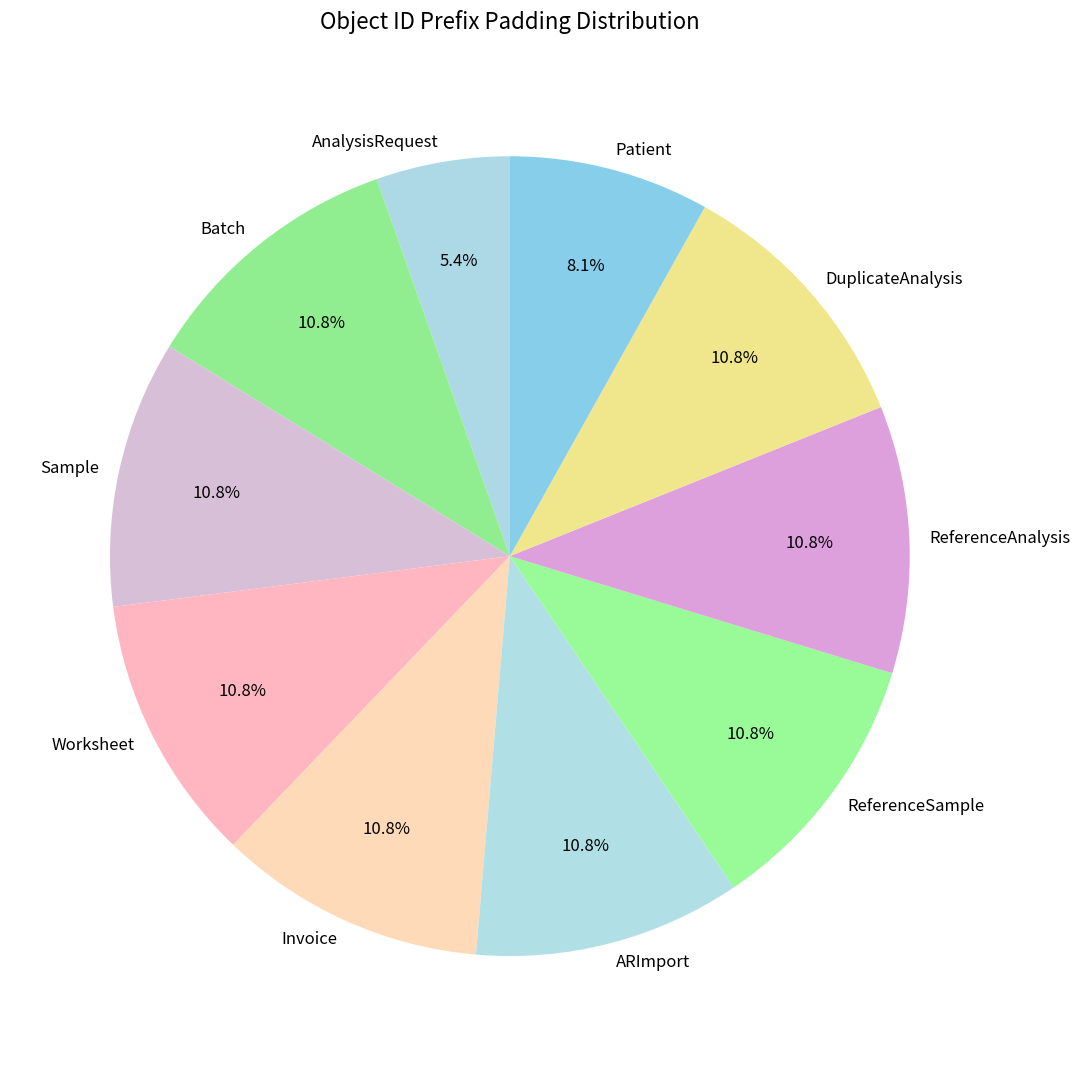

What percentage is the DuplicateAnalysis slice, to the nearest percent?

11%